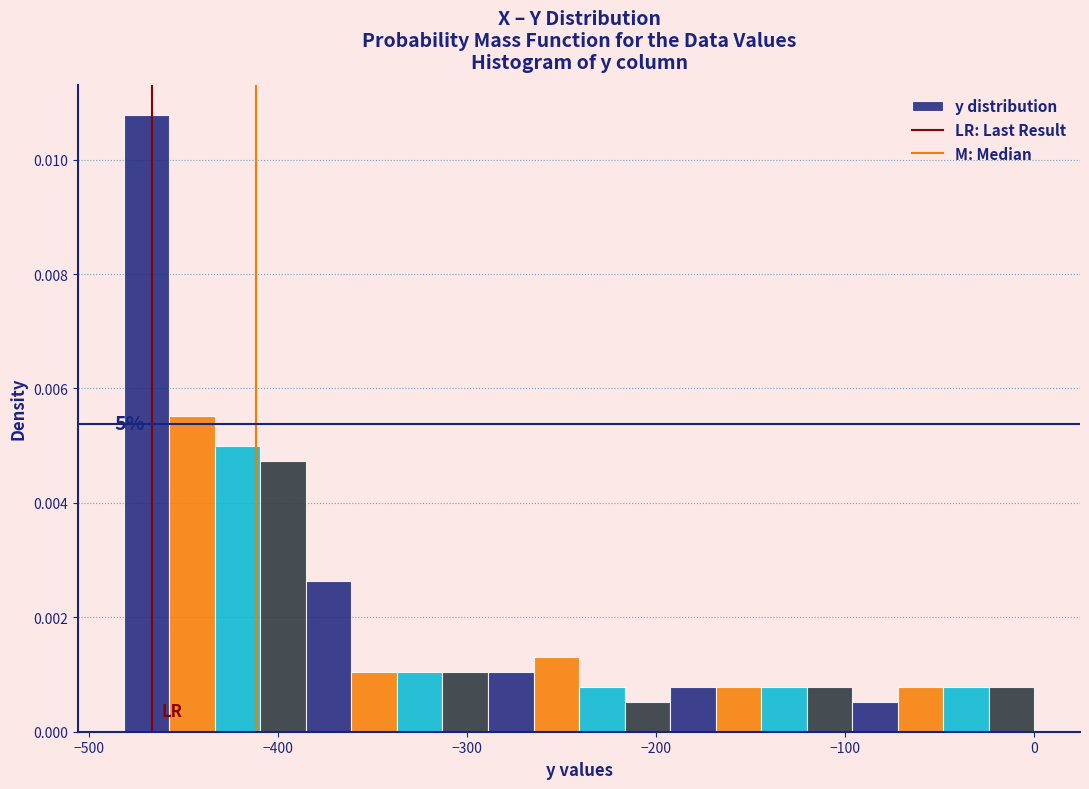

Read against the x-axis, roughly where is the centre of the tallest bar?

-470